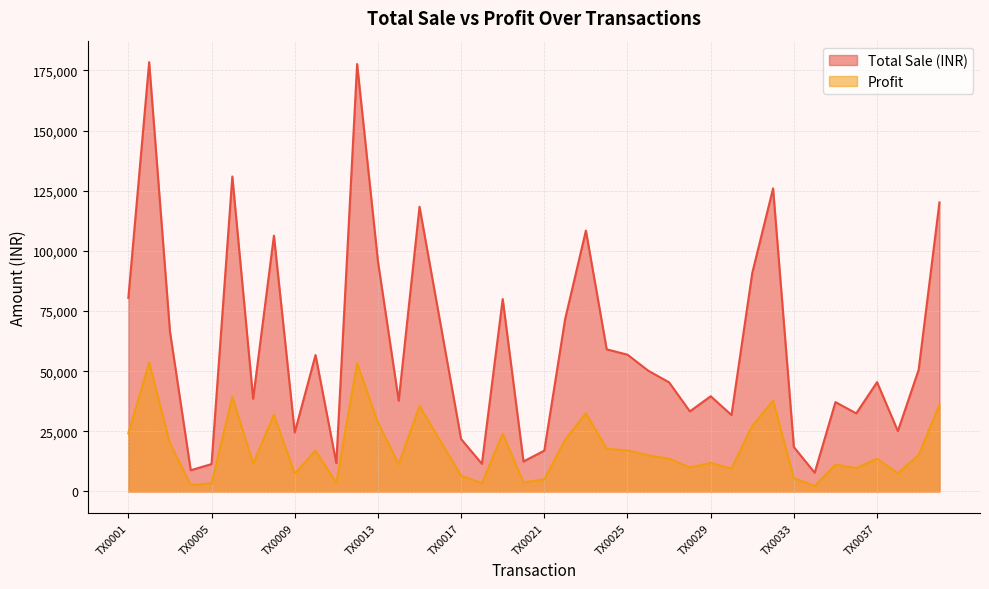

Reading left to right, transcribe all the data shown in this chart.

Total Sale (INR): TX0001=24140.7	TX0002=53532.9	TX0003=19968.0	TX0004=2650.5	TX0005=3417.6	TX0006=39276.3	TX0007=11568.0	TX0008=31896.9	TX0009=7367.4	TX0010=17011.2	TX0011=3537.0	TX0012=53298.0	TX0013=28714.5	TX0014=11312.7	TX0015=35503.2	TX0016=21019.5	TX0017=6535.8	TX0018=3452.4	TX0019=23992.8	TX0020=3745.8	TX0021=5095.2	TX0022=21474.0	TX0023=32533.2	TX0024=17726.4	TX0025=17058.0	TX0026=15057.6	TX0027=13608.0	TX0028=9990.0	TX0029=11875.5	TX0030=9536.4	TX0031=27259.2	TX0032=37785.6	TX0033=5544.0	TX0034=2337.6	TX0035=11144.7	TX0036=9740.7	TX0037=13632.3	TX0038=7528.8	TX0039=15177.6	TX0040=36047.7
Profit: TX0001=80469.0	TX0002=178443.0	TX0003=66560.0	TX0004=8835.0	TX0005=11392.0	TX0006=130921.0	TX0007=38560.0	TX0008=106323.0	TX0009=24558.0	TX0010=56704.0	TX0011=11790.0	TX0012=177660.0	TX0013=95715.0	TX0014=37709.0	TX0015=118344.0	TX0016=70065.0	TX0017=21786.0	TX0018=11508.0	TX0019=79976.0	TX0020=12486.0	TX0021=16984.0	TX0022=71580.0	TX0023=108444.0	TX0024=59088.0	TX0025=56860.0	TX0026=50192.0	TX0027=45360.0	TX0028=33300.0	TX0029=39585.0	TX0030=31788.0	TX0031=90864.0	TX0032=125952.0	TX0033=18480.0	TX0034=7792.0	TX0035=37149.0	TX0036=32469.0	TX0037=45441.0	TX0038=25096.0	TX0039=50592.0	TX0040=120159.0